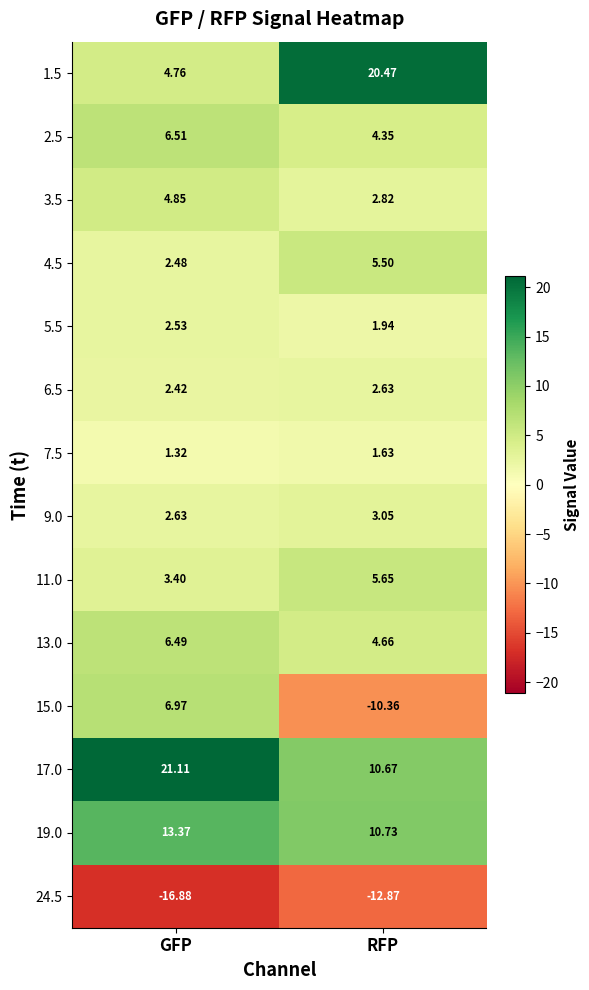

Which series changed the most between GFP and RFP?

15.0